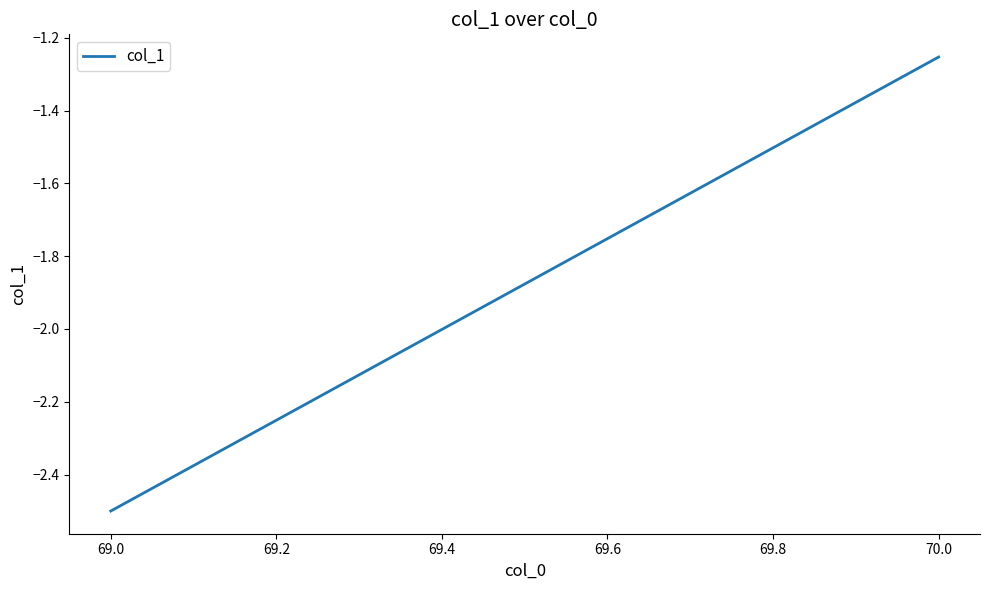

Which has a higher value, 69.0 or 70.0?

70.0